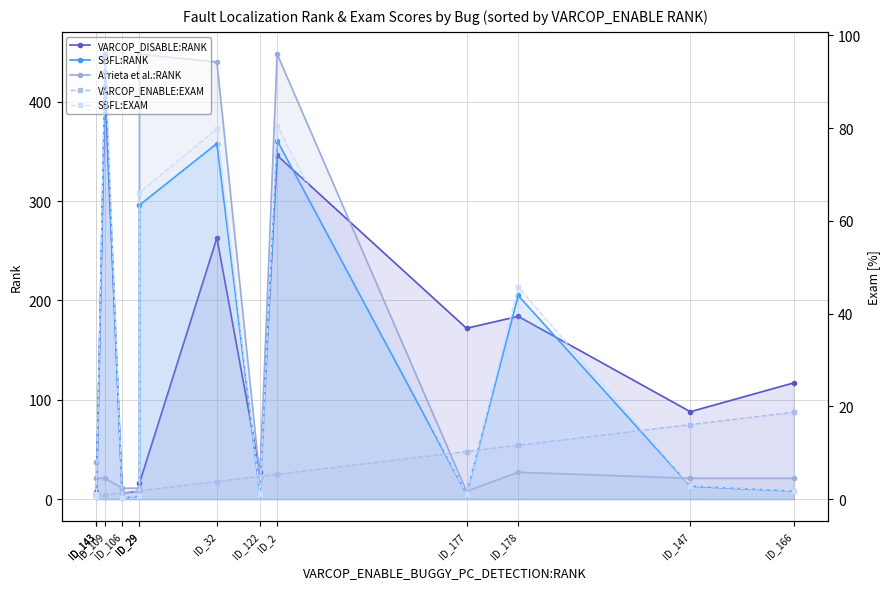

What are all the series names shown in the legend?

VARCOP_DISABLE:RANK, SBFL:RANK, Arrieta et al.:RANK, VARCOP_ENABLE:EXAM, SBFL:EXAM